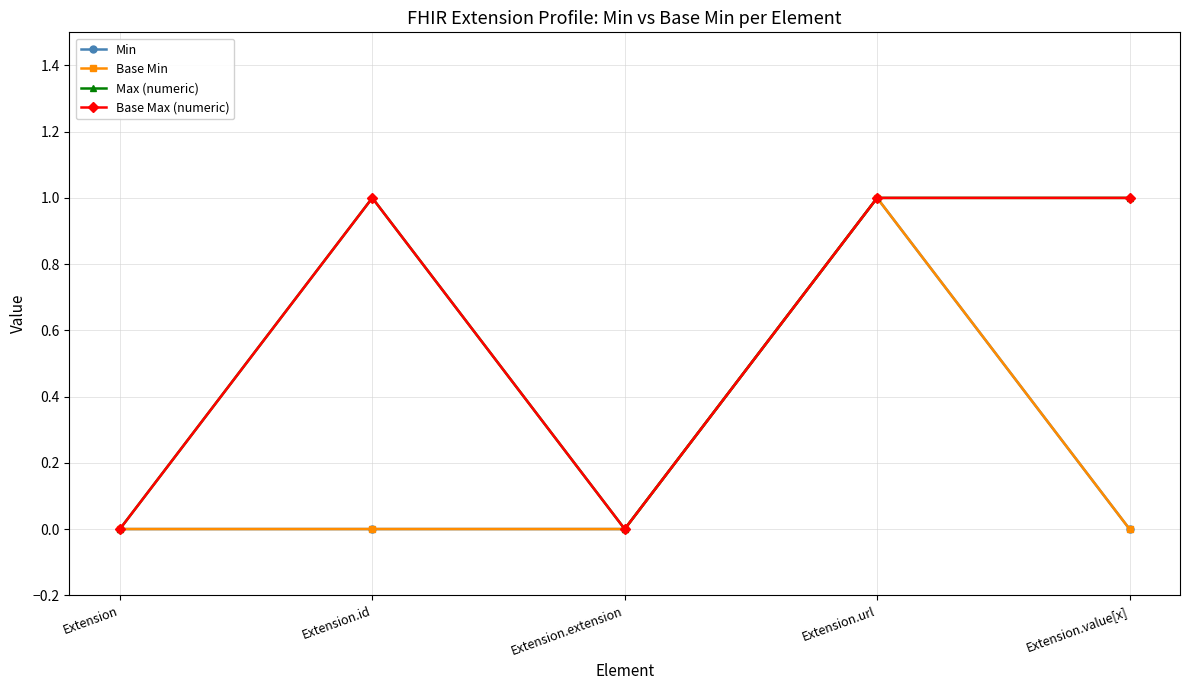

List the series in order of their peak value, lowest first.

Min, Base Min, Max (numeric), Base Max (numeric)